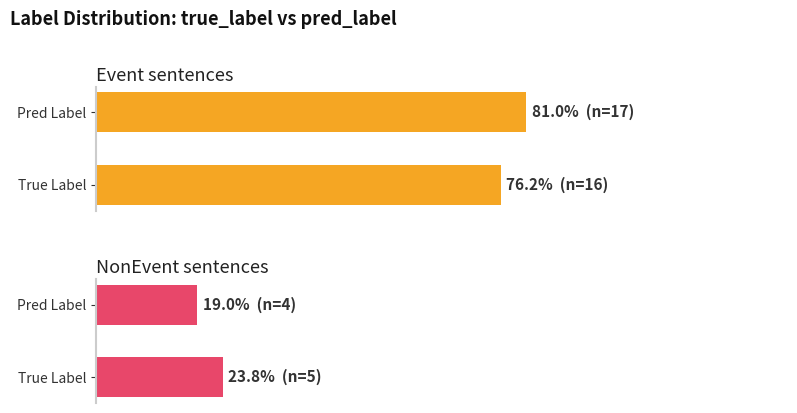

What is the sum of all NonEvent values?

42.9